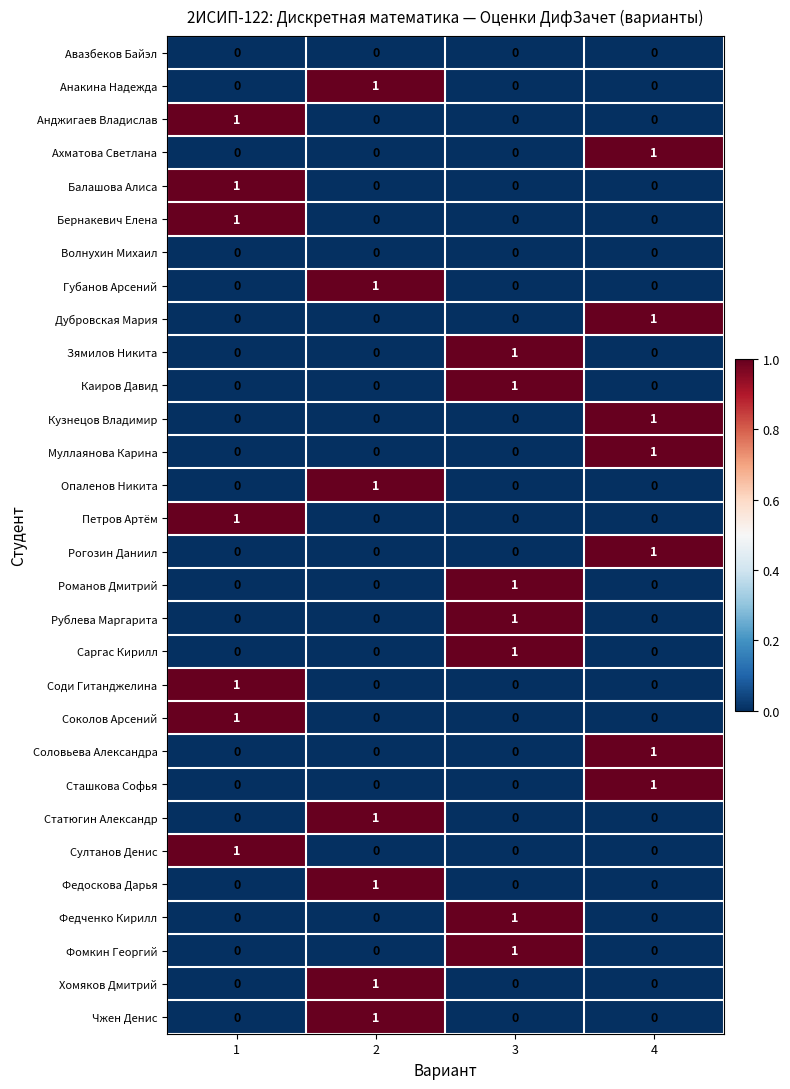

What is the total value across all series at 3?

7